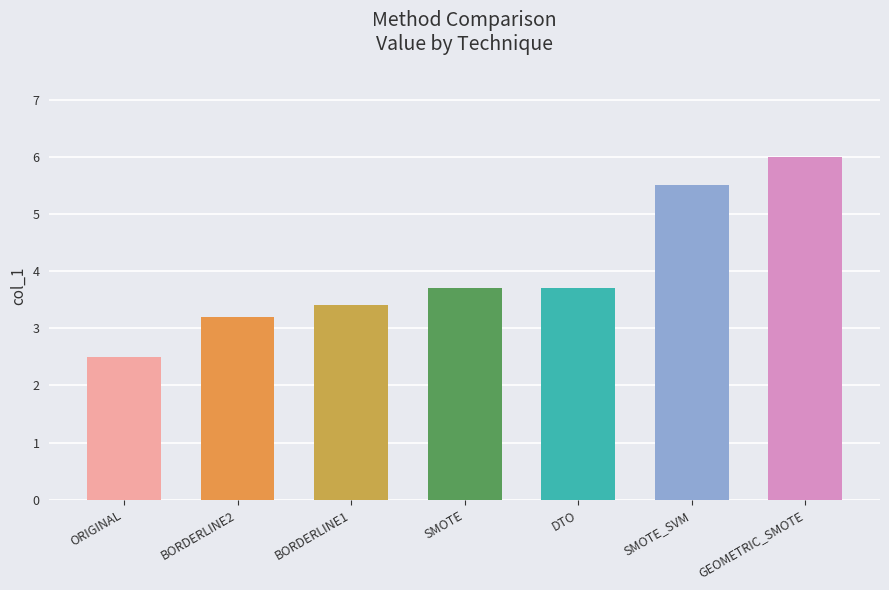

The value at BORDERLINE2 is 4.4. True or false?

False